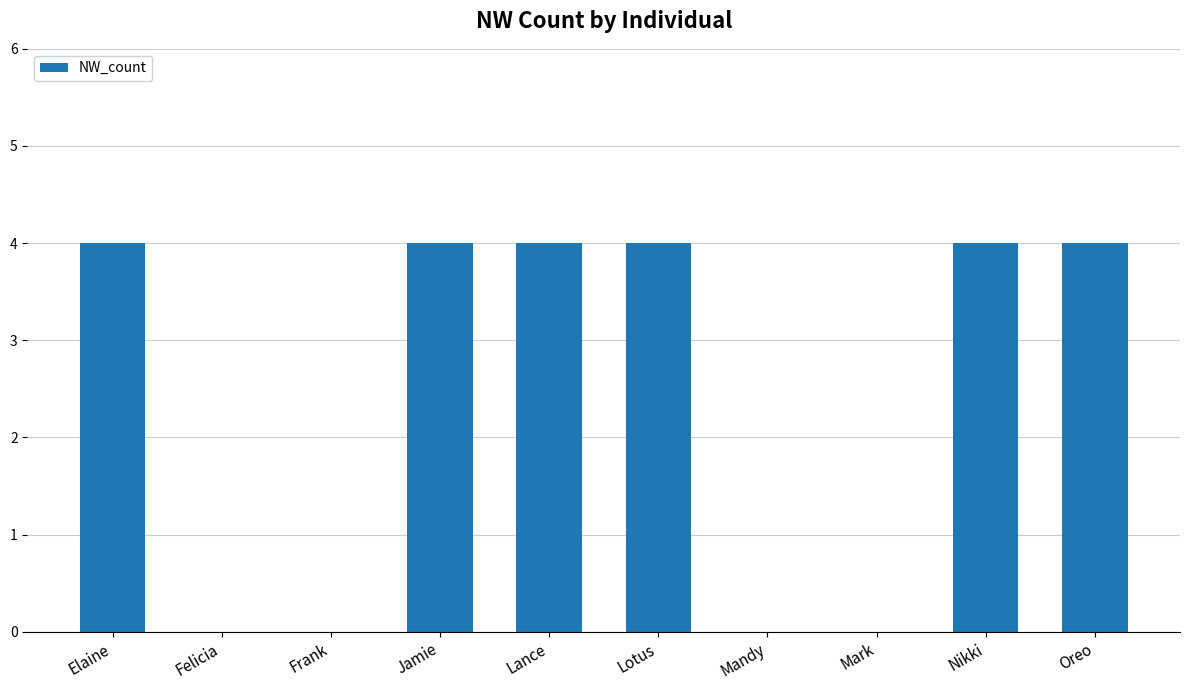

What is the sum of all values?

24